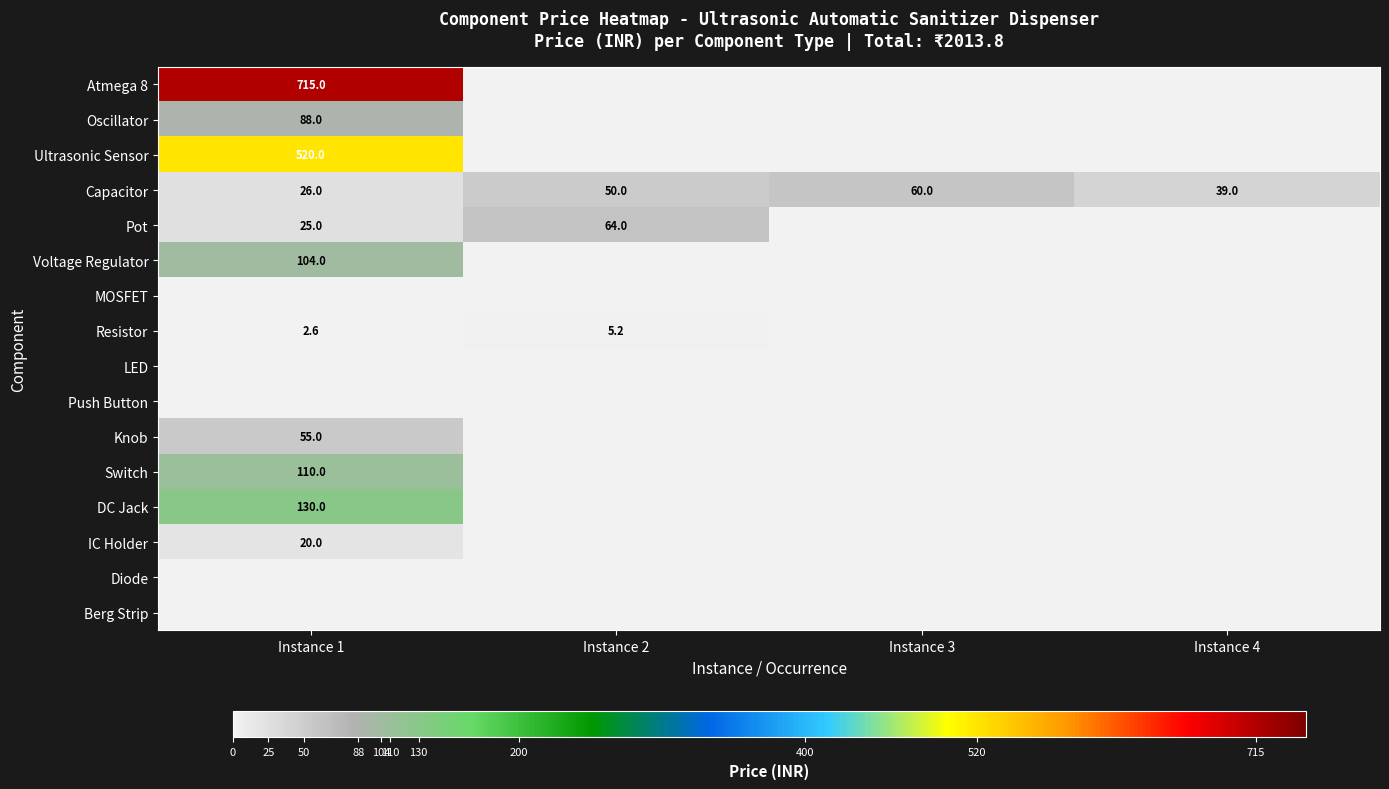

The value of Switch at Instance 1 is 110.0. True or false?

True